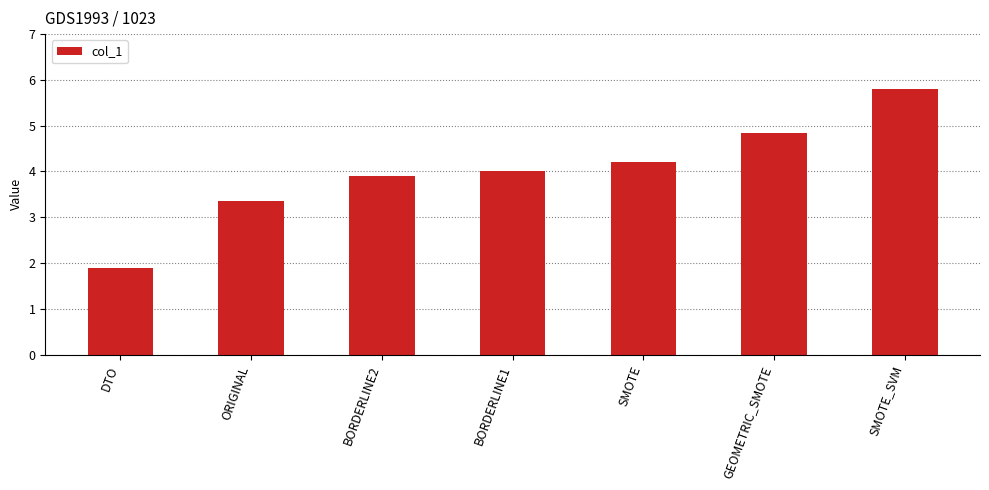

What is the sum of all values?

28.0